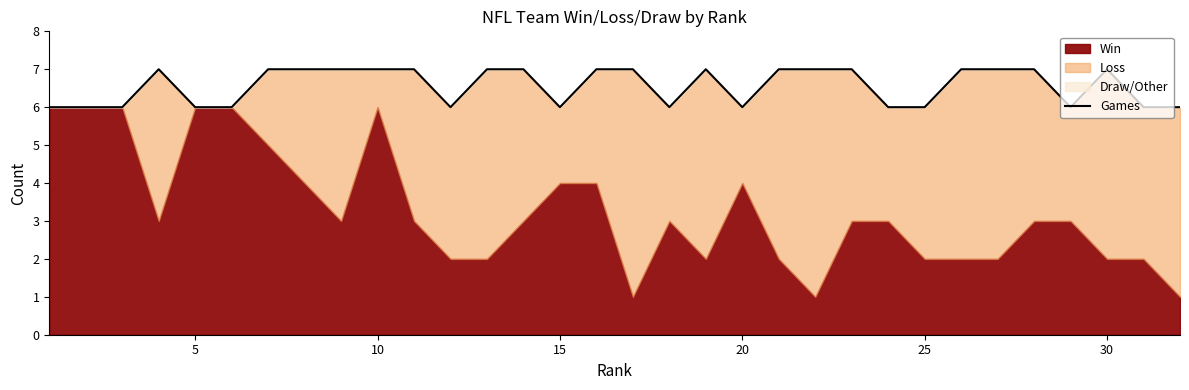

Reading right to left, what are all the values shown in this chart?

6	6	7	6	7	7	7	6	6	7	7	7	6	7	6	7	7	6	7	7	6	7	7	7	7	7	6	6	7	6	6	6